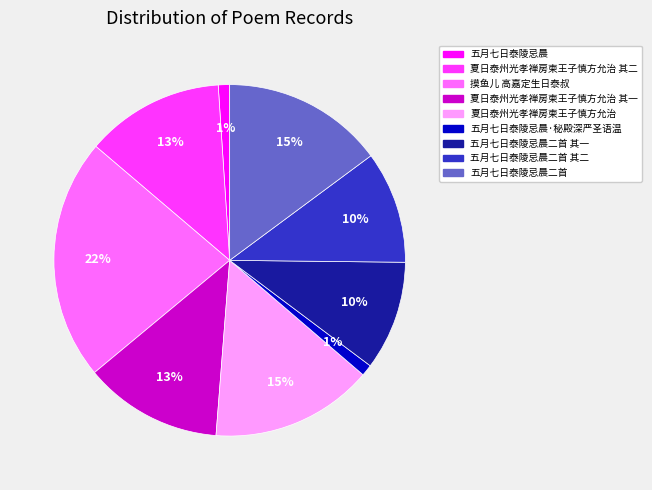

To the nearest percent, what is the average slice percentage?

11%